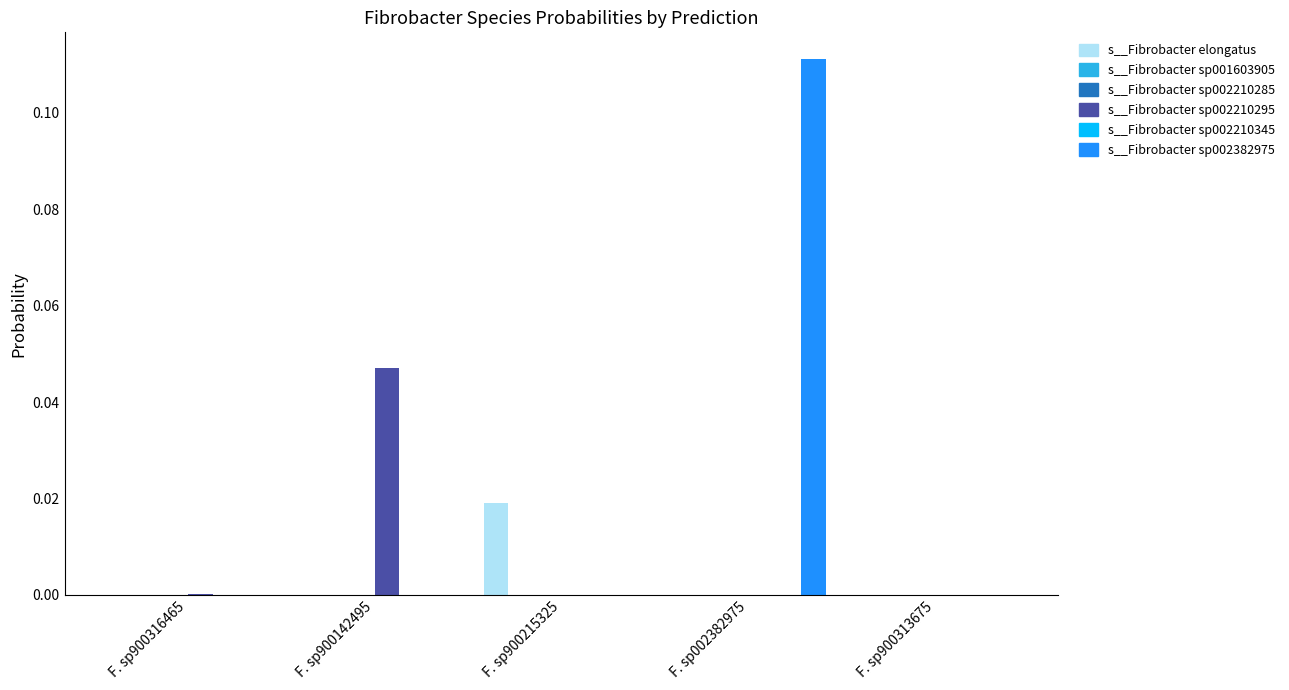

How many groups of bars are there?

5